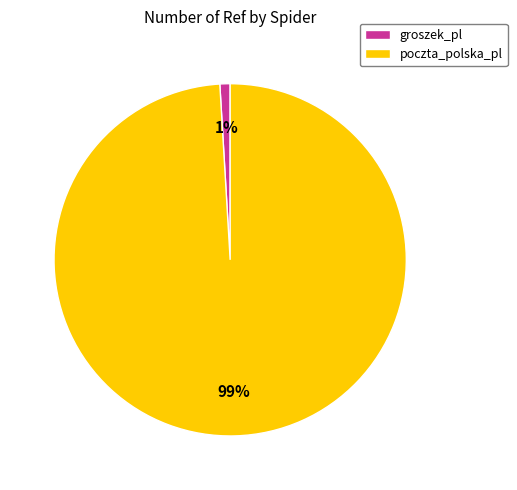

Which slice is the largest?

poczta_polska_pl